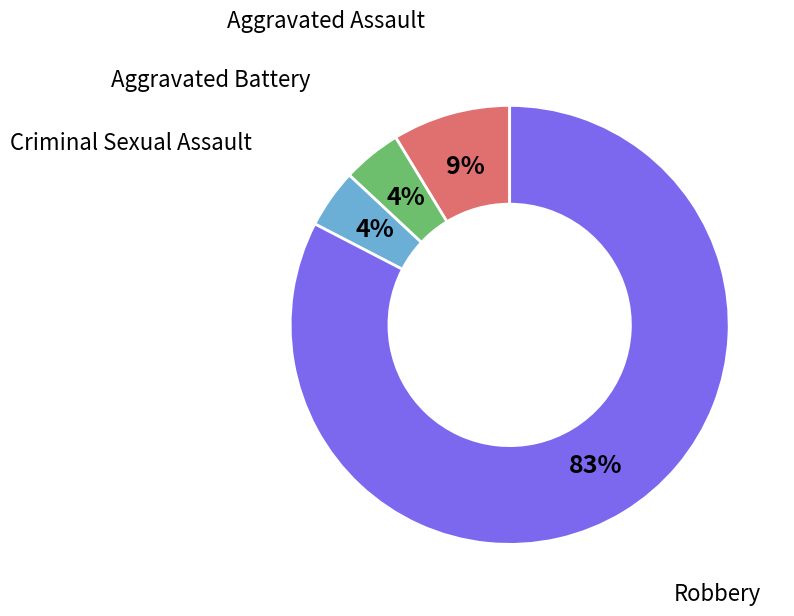

To the nearest percent, what is the average slice percentage?

25%